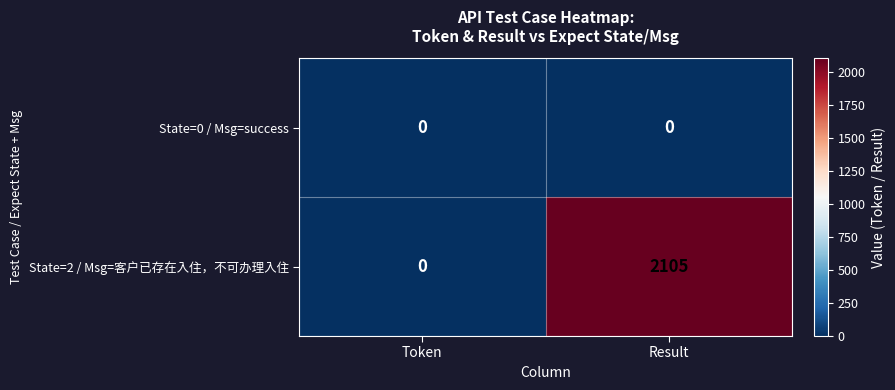

At Result, list the series in order from largest to smallest.

State=2 / Msg=客户已存在入住，不可办理入住, State=0 / Msg=success